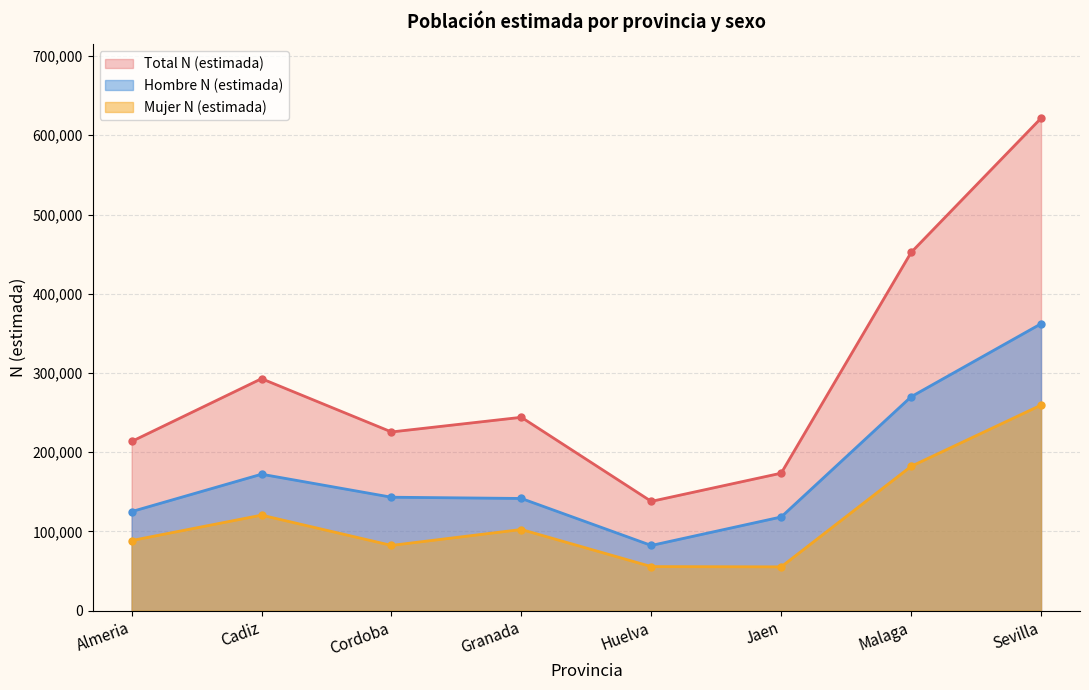

Which series has the largest total across all categories?

Total N (estimada)